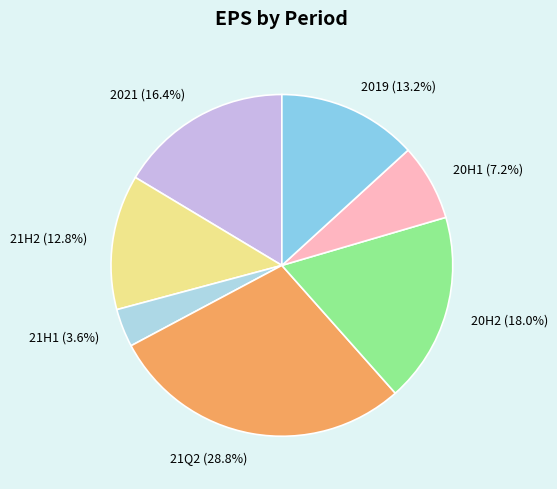

Combined, what portion of the pie is 2021 (16.4%) and 21H1 (3.6%)?

20.0%